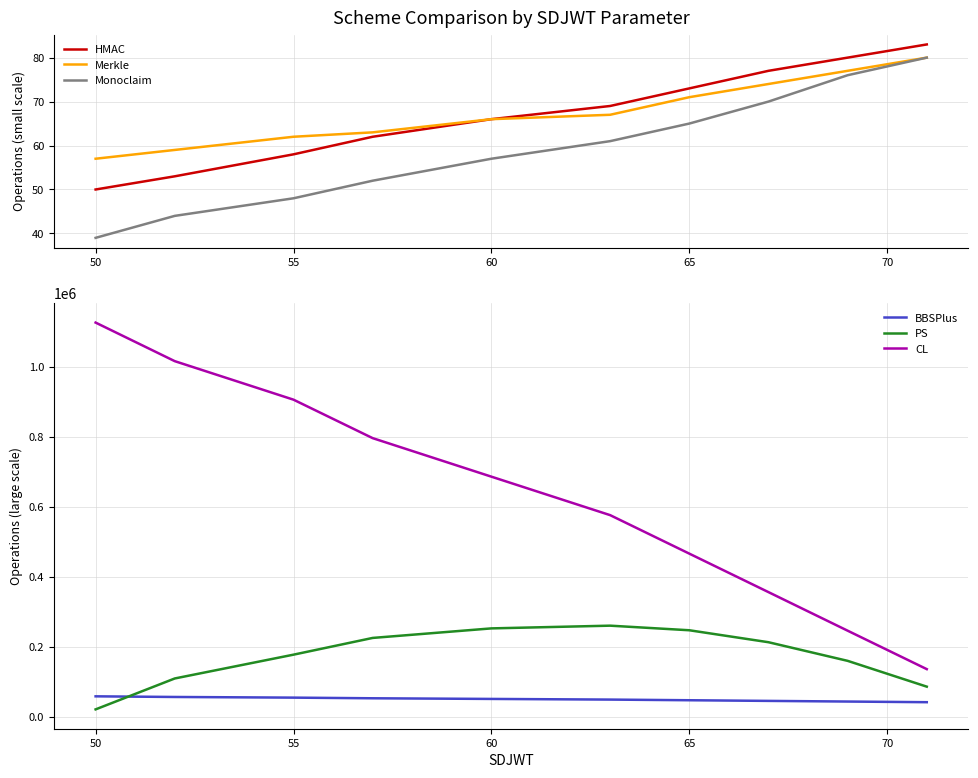

What is the value of the Monoclaim point at the 8th from the left?

70